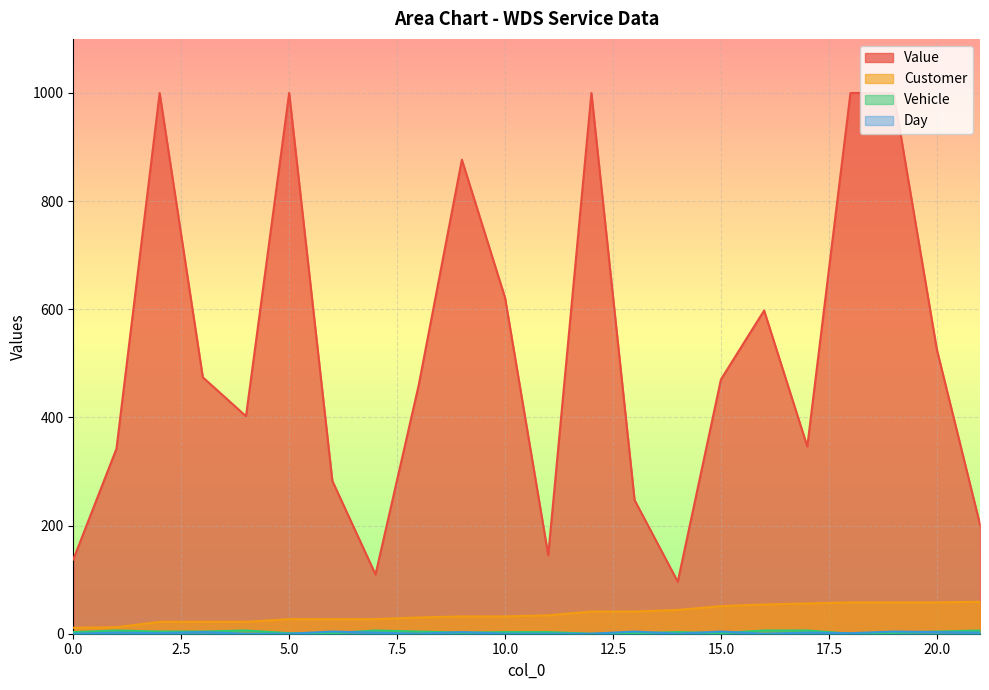

Is the value of Customer at 7 greater than the value of Vehicle at 13?

Yes